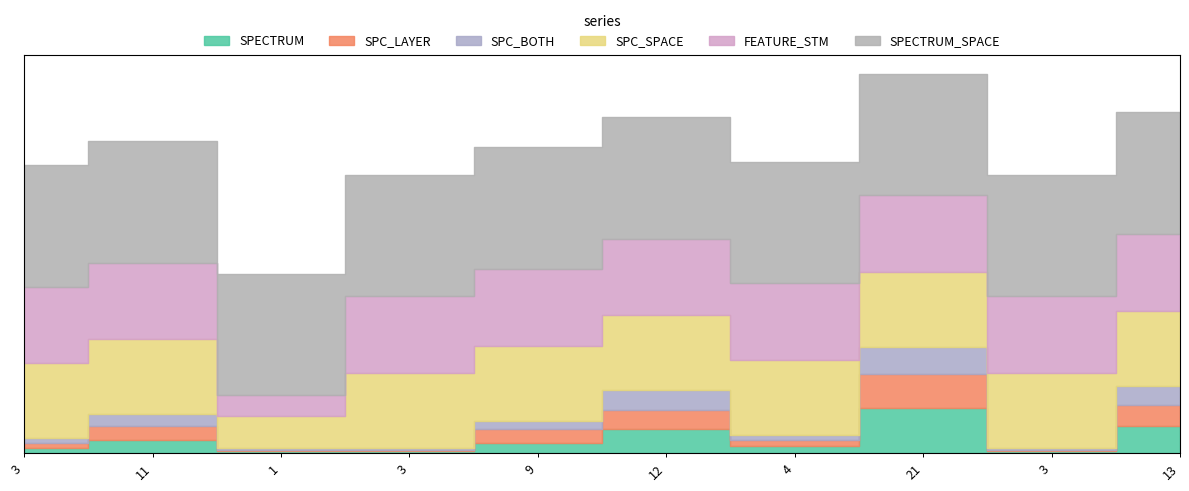

What are all the series names shown in the legend?

SPECTRUM, SPC_LAYER, SPC_BOTH, SPC_SPACE, FEATURE_STM, SPECTRUM_SPACE